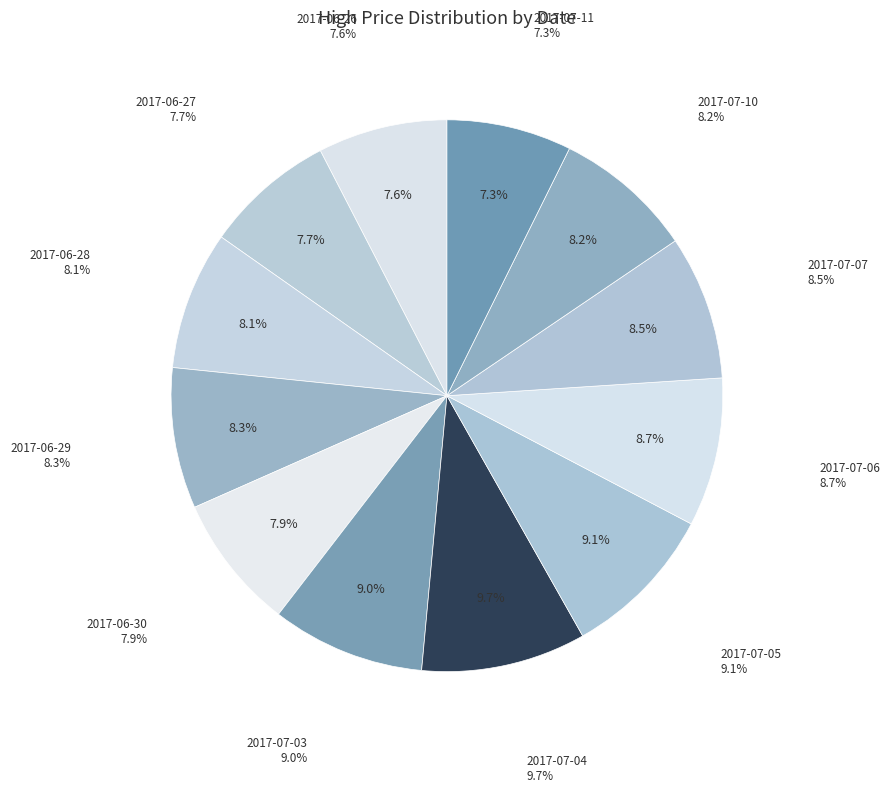

Does any single category account for the majority?

No